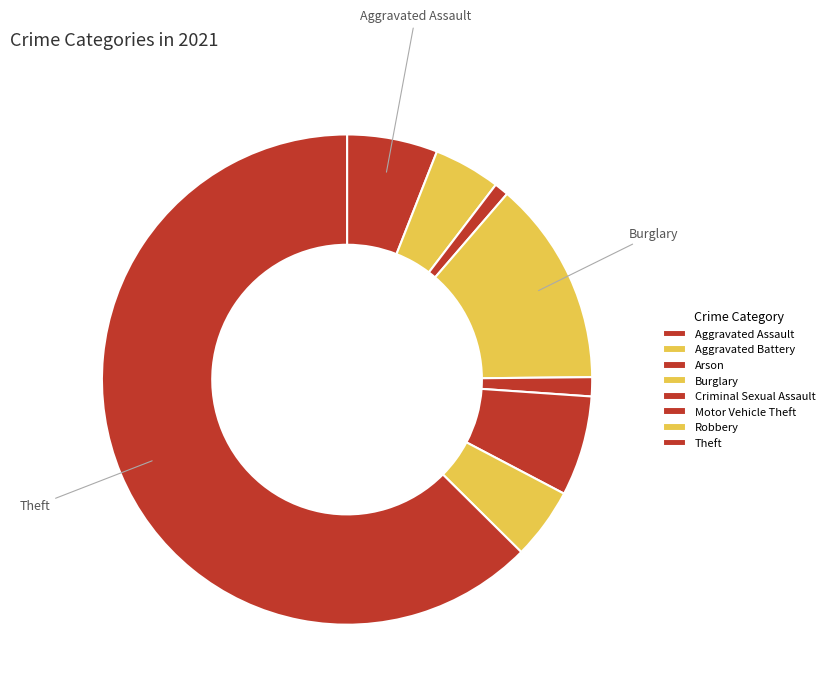

Is it true that Motor Vehicle Theft is 20% of the pie?

False